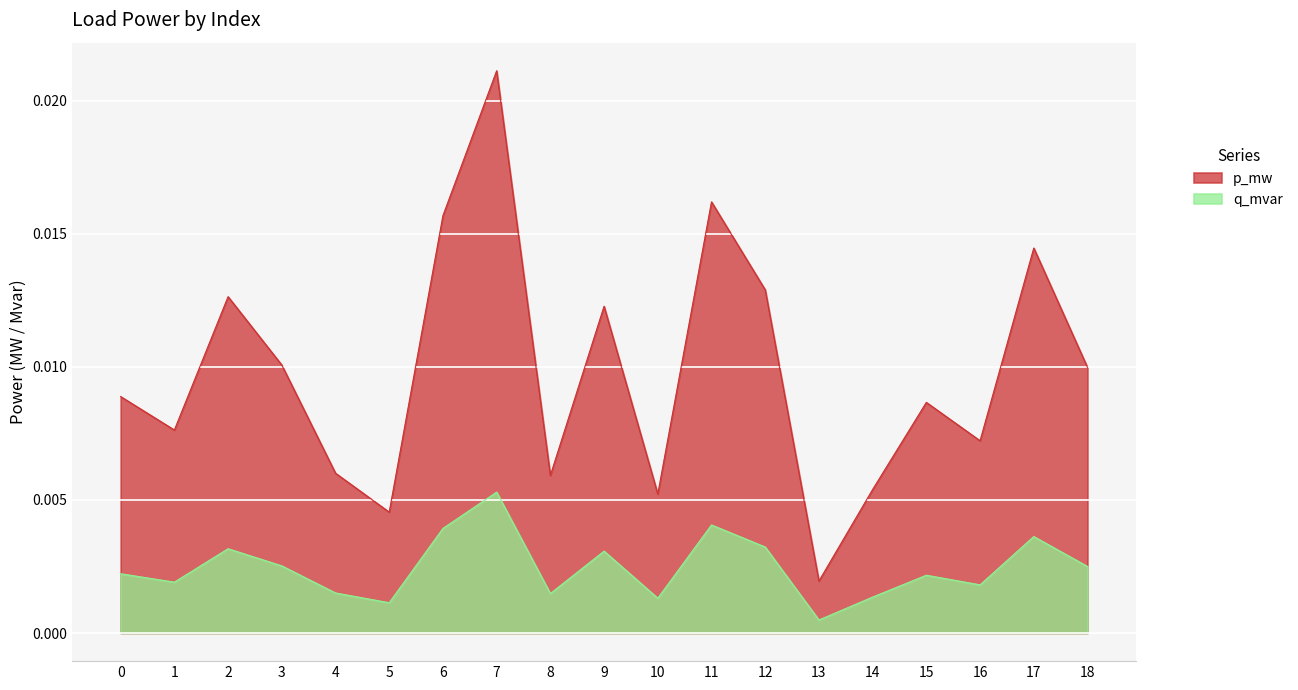

At 13, list the series in order from smallest to largest.

q_mvar, p_mw